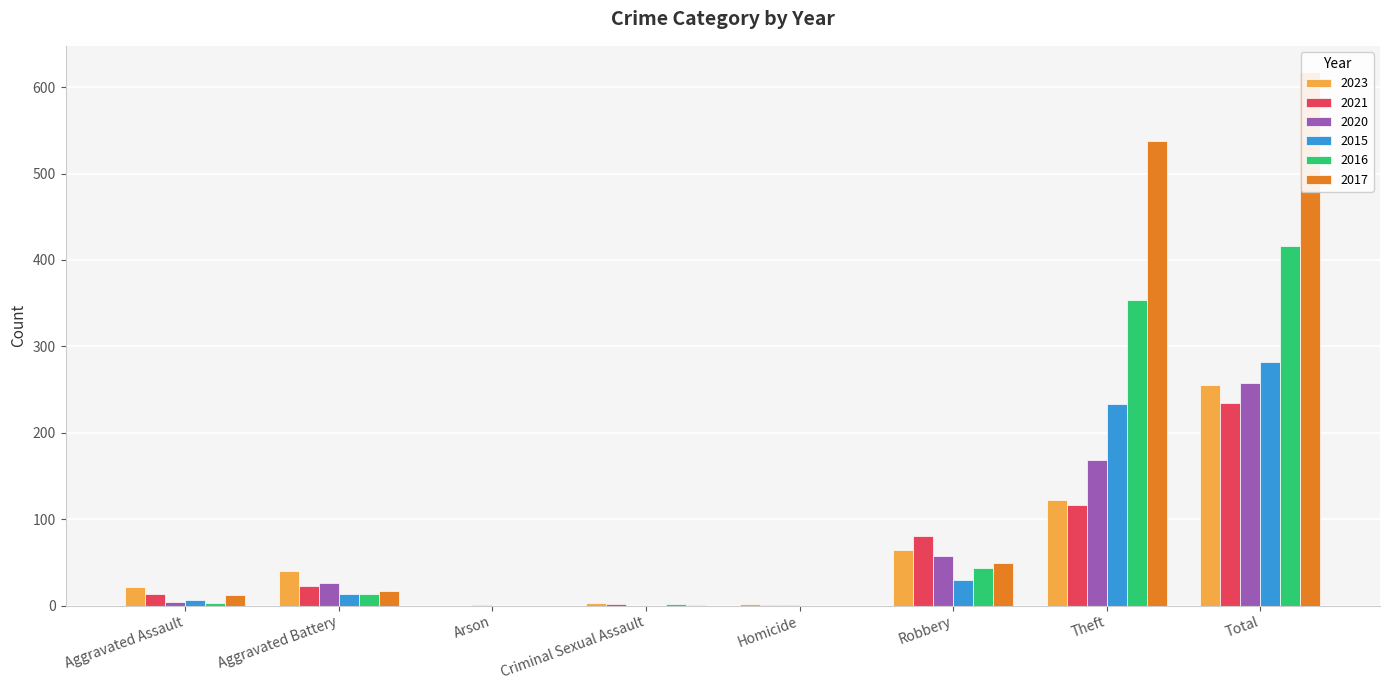

What is the label of the 2nd bar from the left?

Aggravated Battery